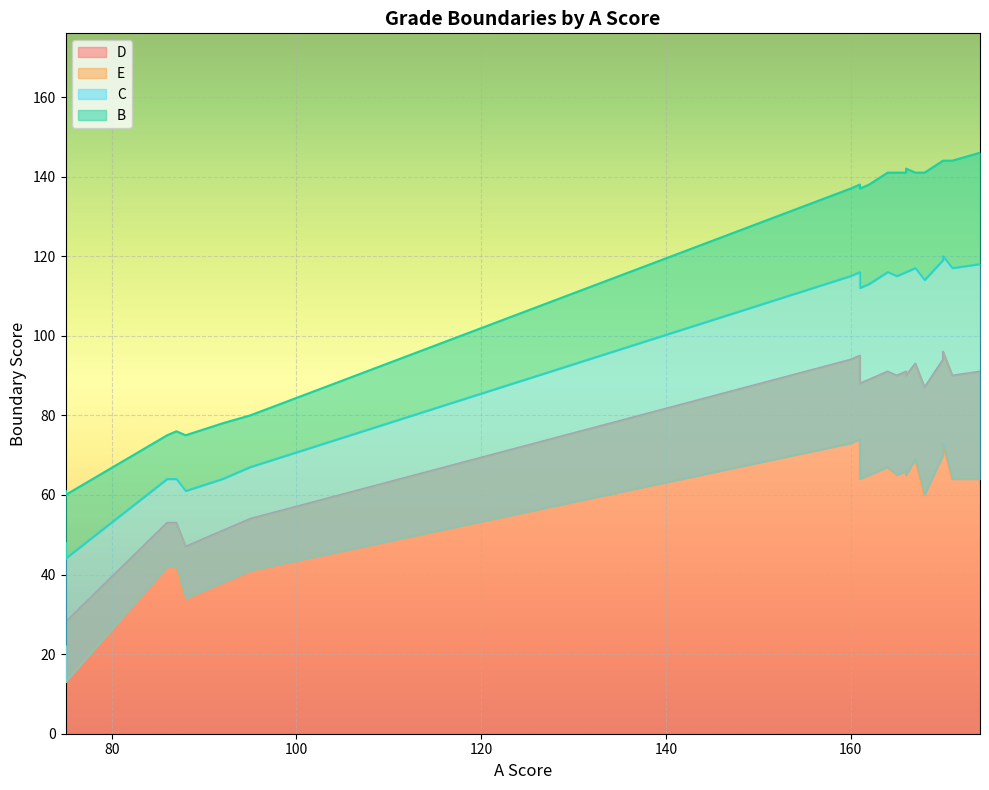

Is it true that C equals 44 at 161?

False